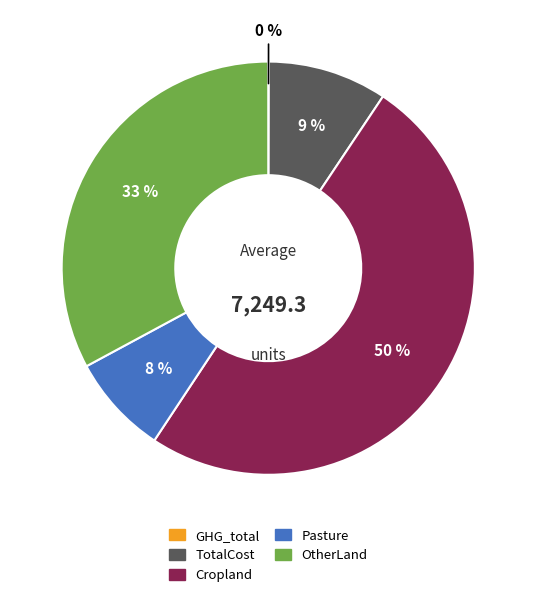

Which category has the biggest portion of the pie?

Cropland